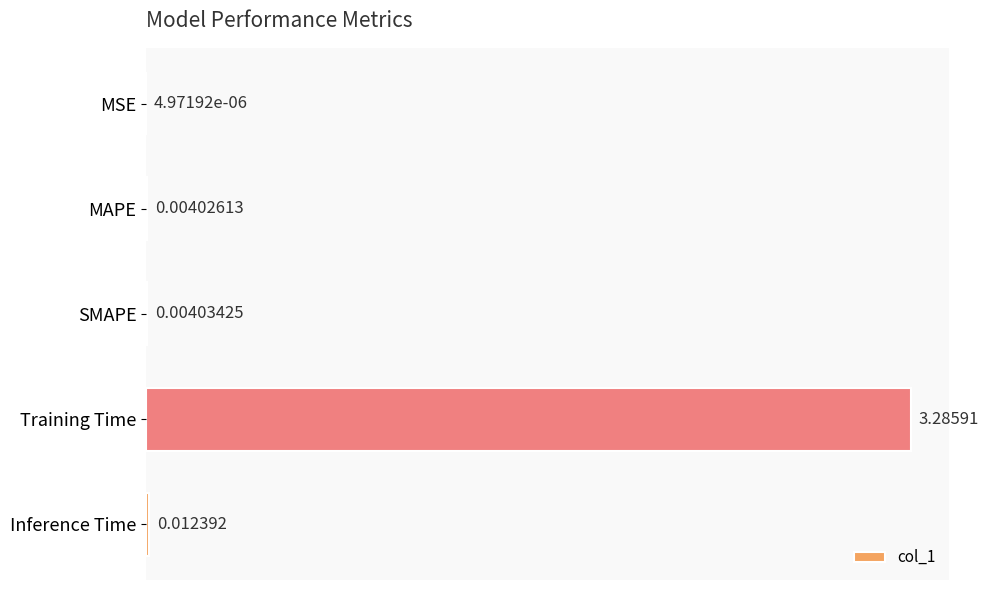

What is the sum of the values at MAPE and Training Time?

3.3